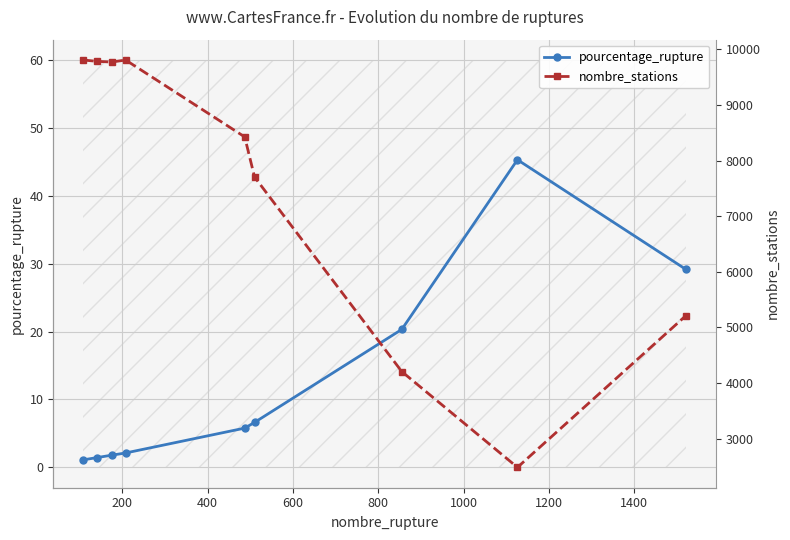

What is the value of the nombre_stations point at the 3rd from the left?

9771.0